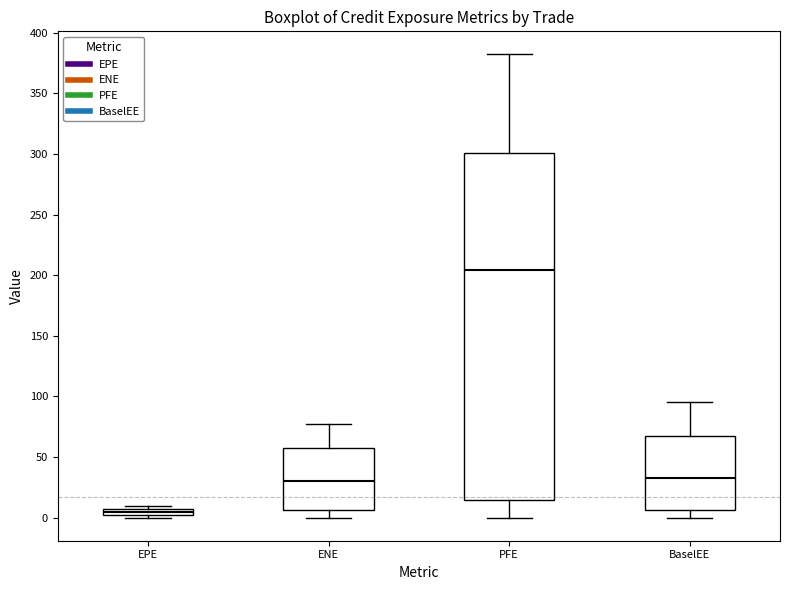

Which box is the tallest, from its lower edge to its upper edge?

PFE